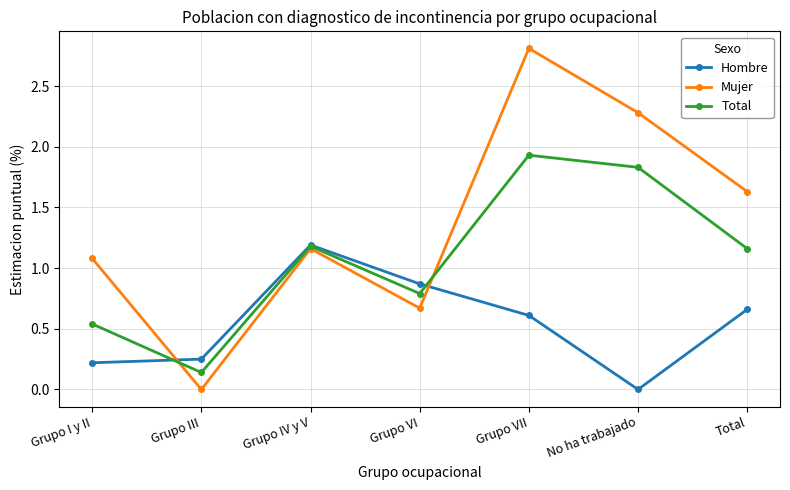

True or false: Mujer has more than 0 interior local peaks.

True